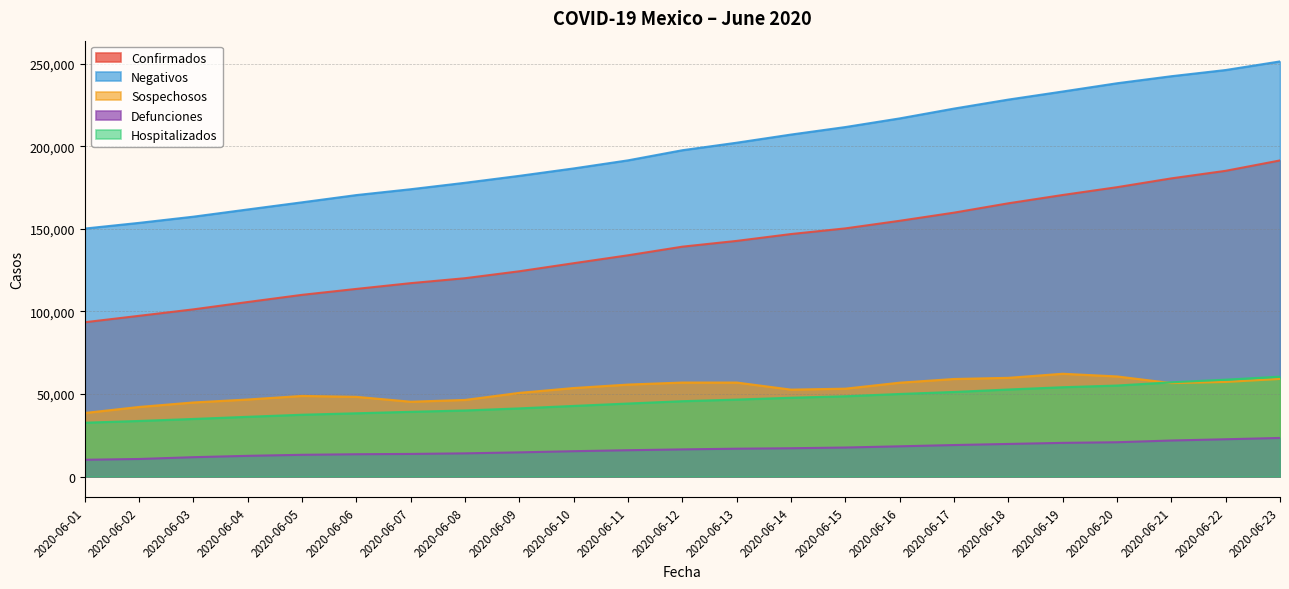

What are all the series names shown in the legend?

Confirmados, Negativos, Sospechosos, Defunciones, Hospitalizados